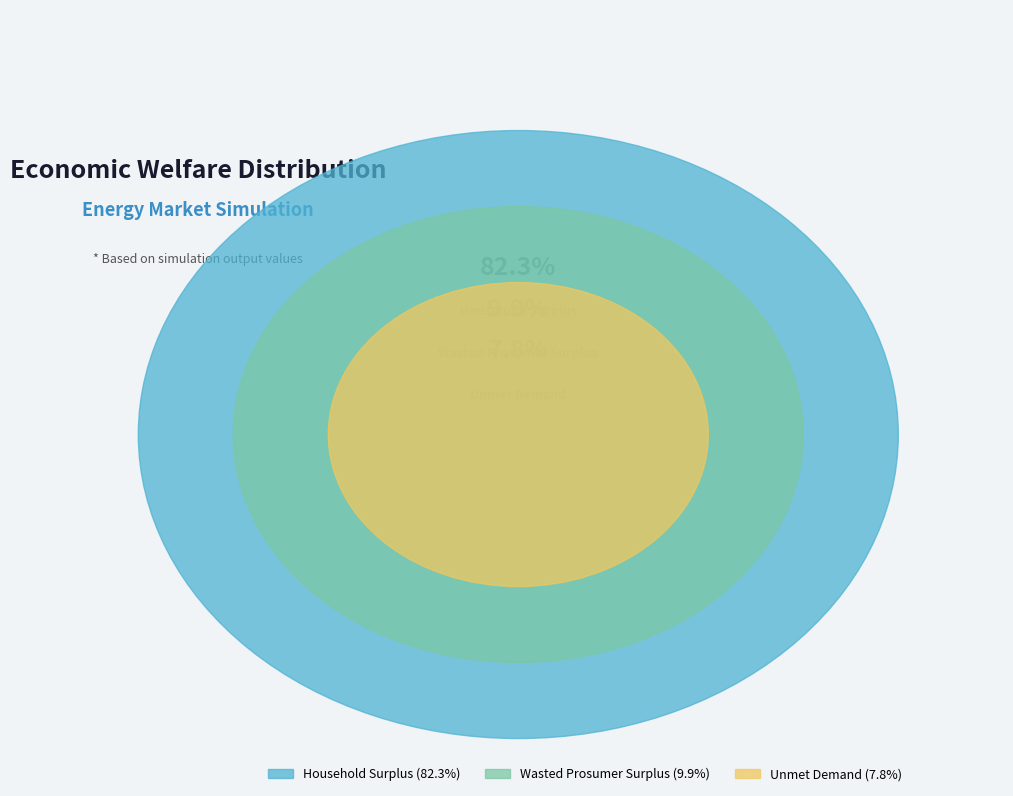

Between Wasted Prosumer Surplus and Unmet Demand, which is larger?

Wasted Prosumer Surplus